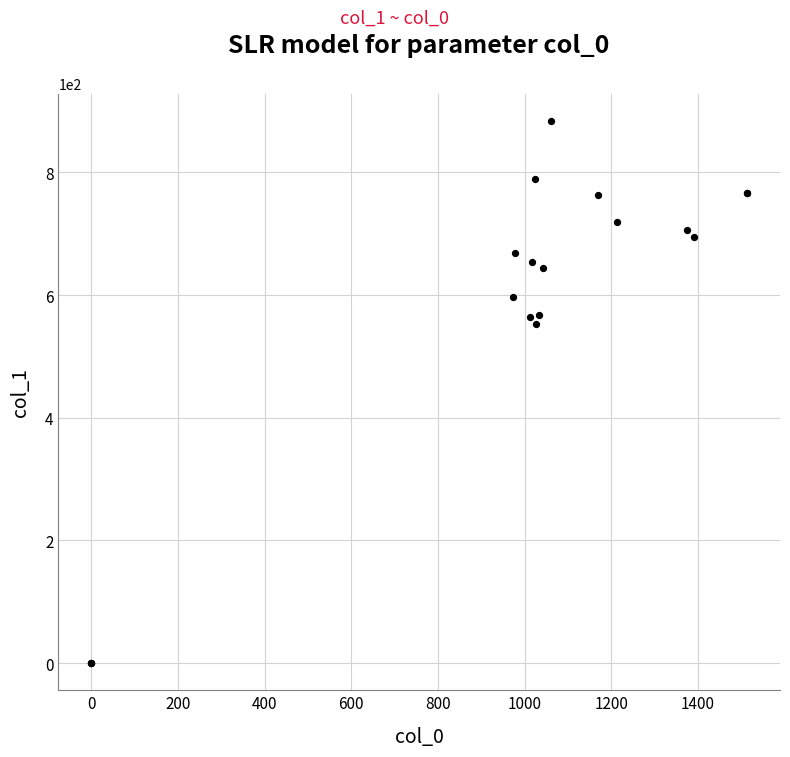

What Y value in the scatter plot is closest to 442?

553.5